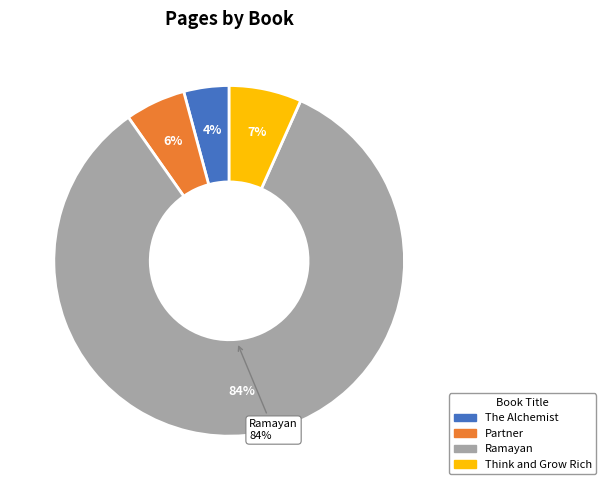

How many slices are in this pie chart?

4